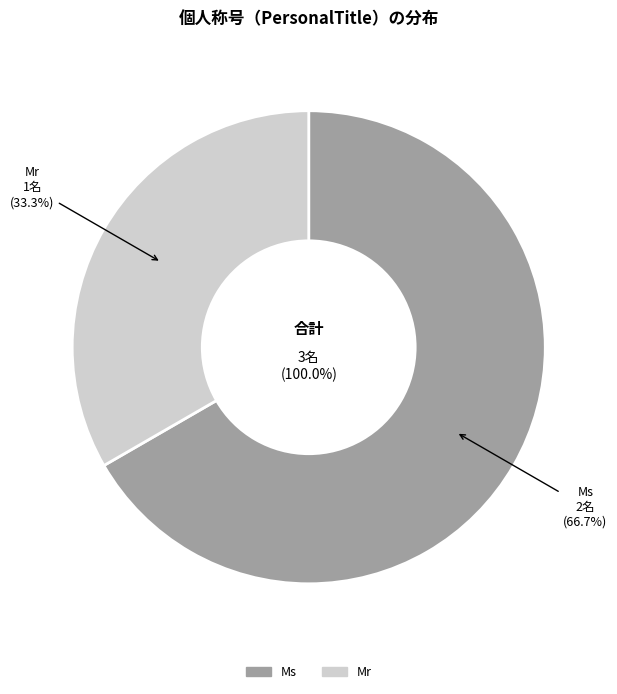

Combined, do Ms and Mr account for over 50%?

Yes